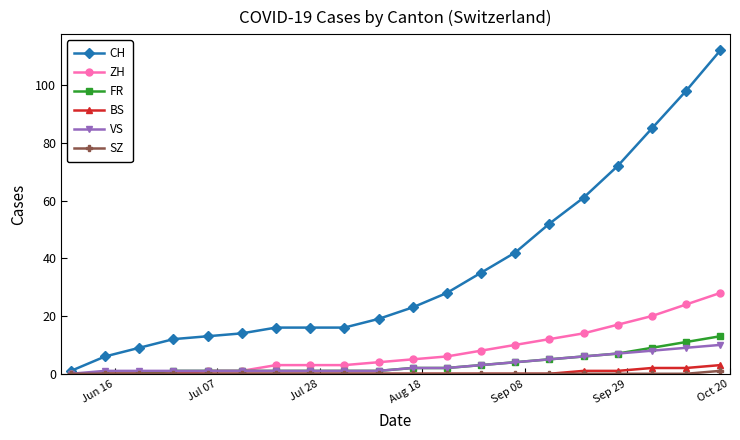

Which series has the largest range (max minus min)?

CH